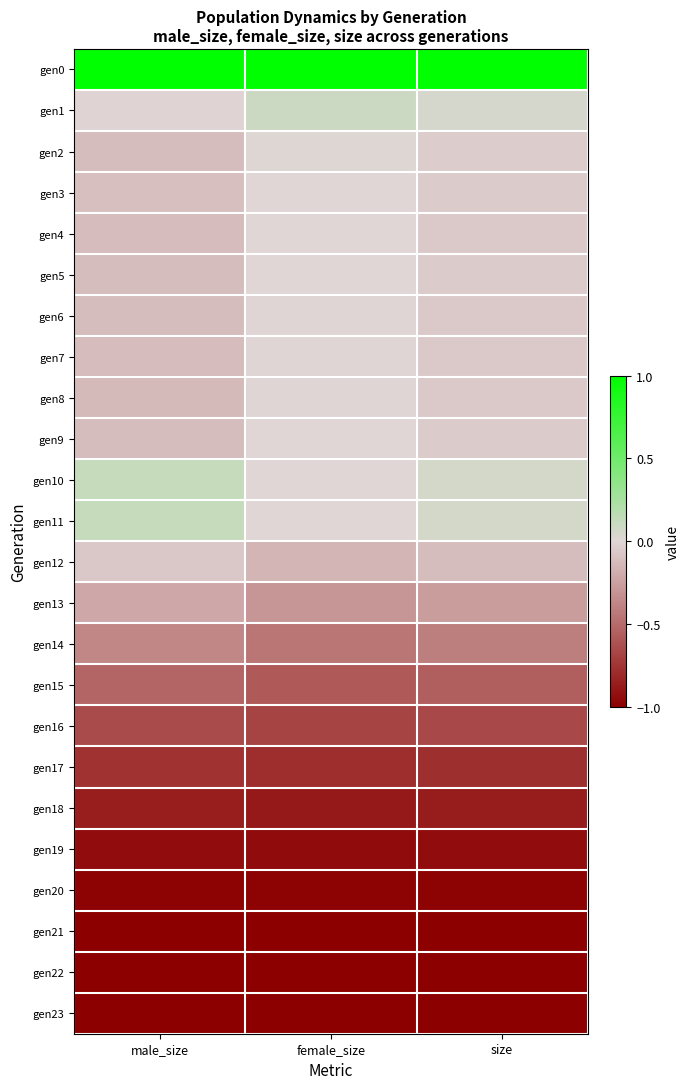

Rank the series by their maximum value, from highest to lowest.

gen0, gen11, gen10, gen1, gen2, gen9, gen5, gen3, gen4, gen8, gen6, gen7, gen12, gen13, gen14, gen15, gen16, gen17, gen18, gen19, gen20, gen21, gen22, gen23